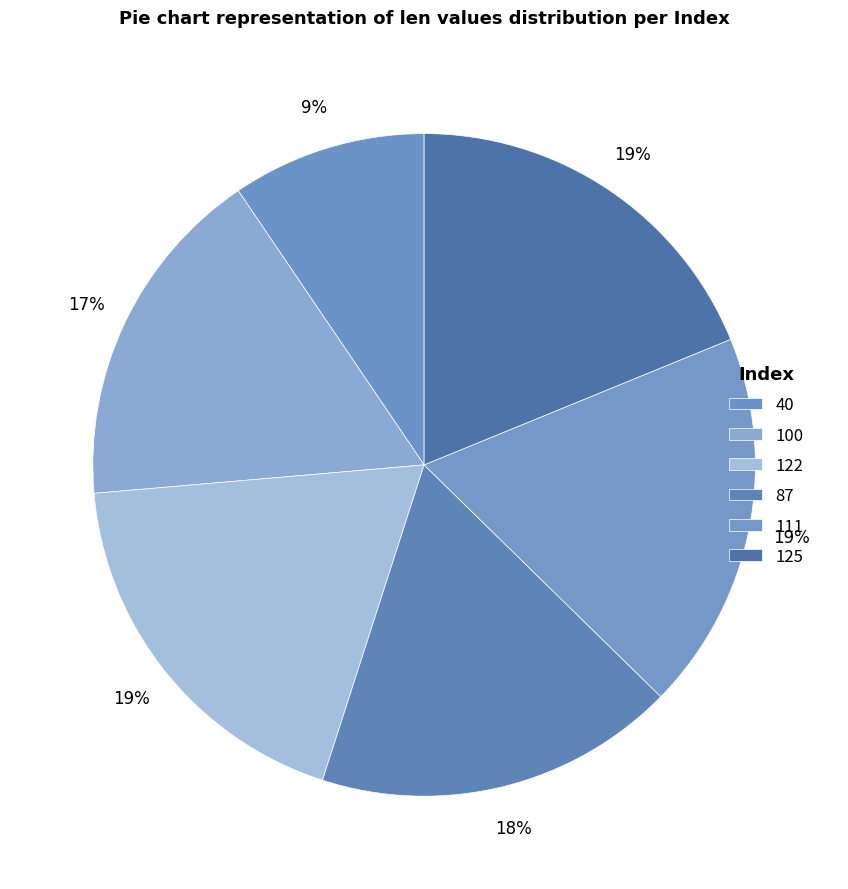

How many segments does this pie chart have?

6